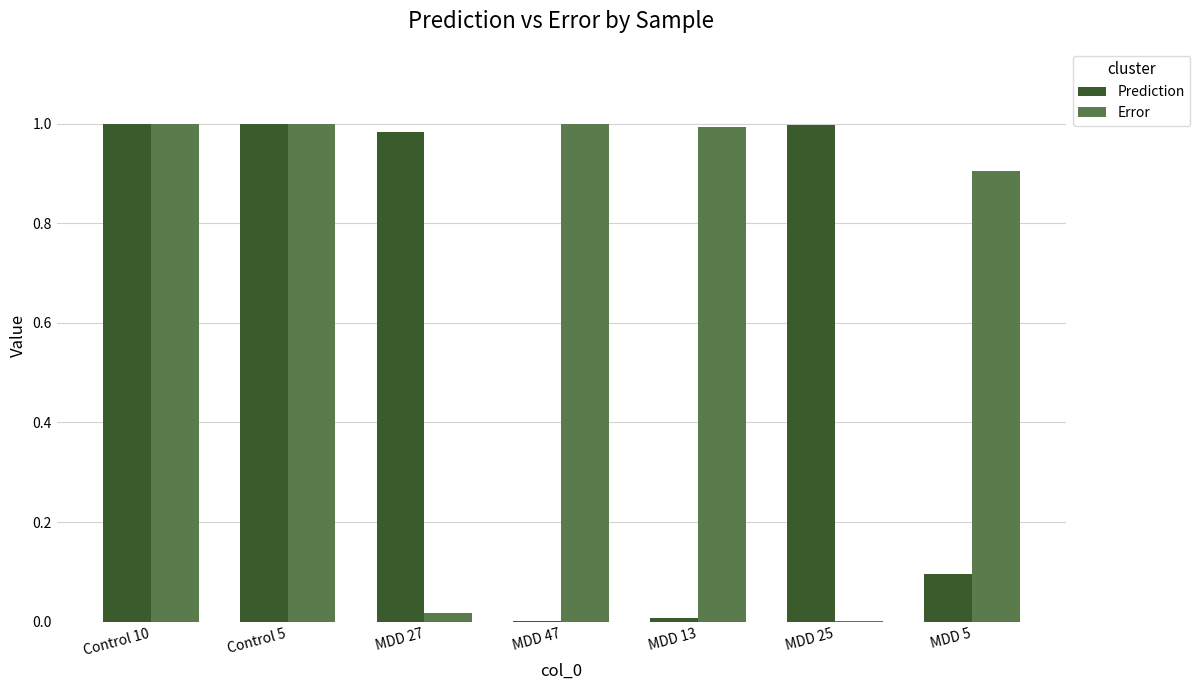

What is the sum of all Error values?

4.9